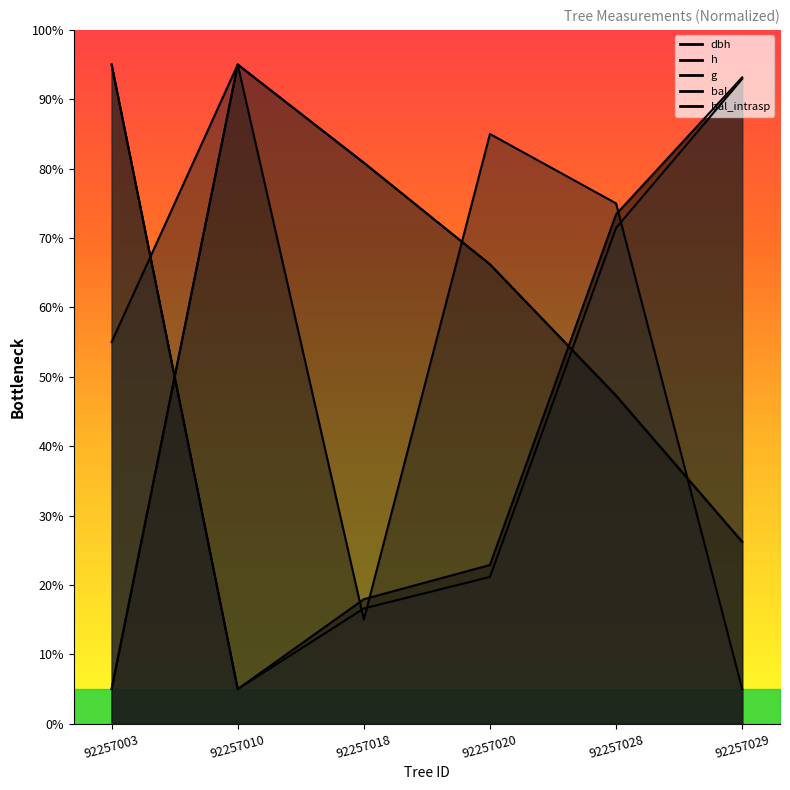

Which series has the widest spread of values?

dbh